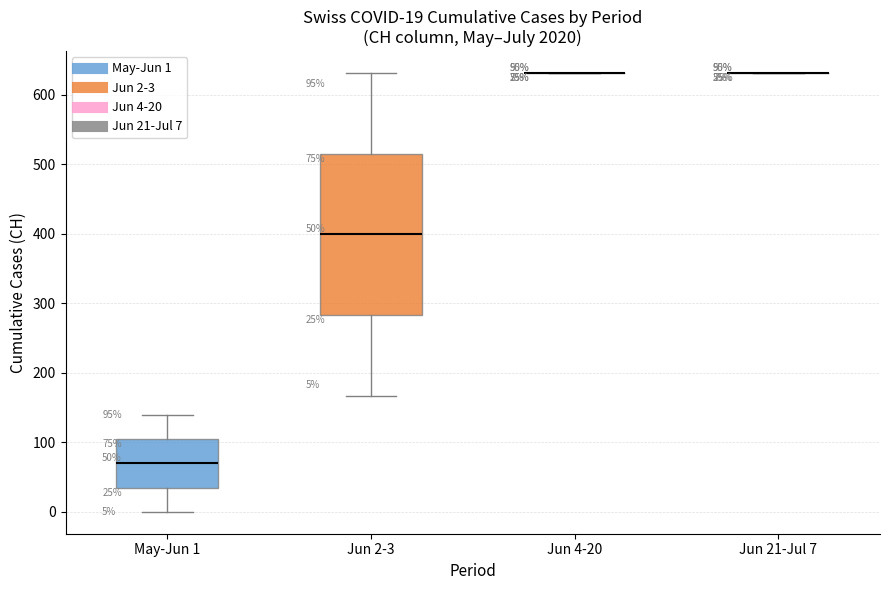

Comparing the boxes themselves (not the whiskers), which one is the tallest?

Jun 2-3